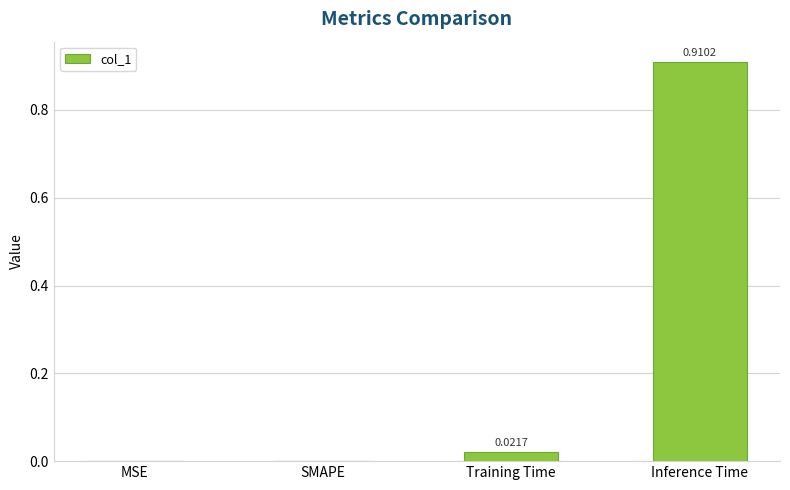

Which label corresponds to the largest value in the chart?

Inference Time